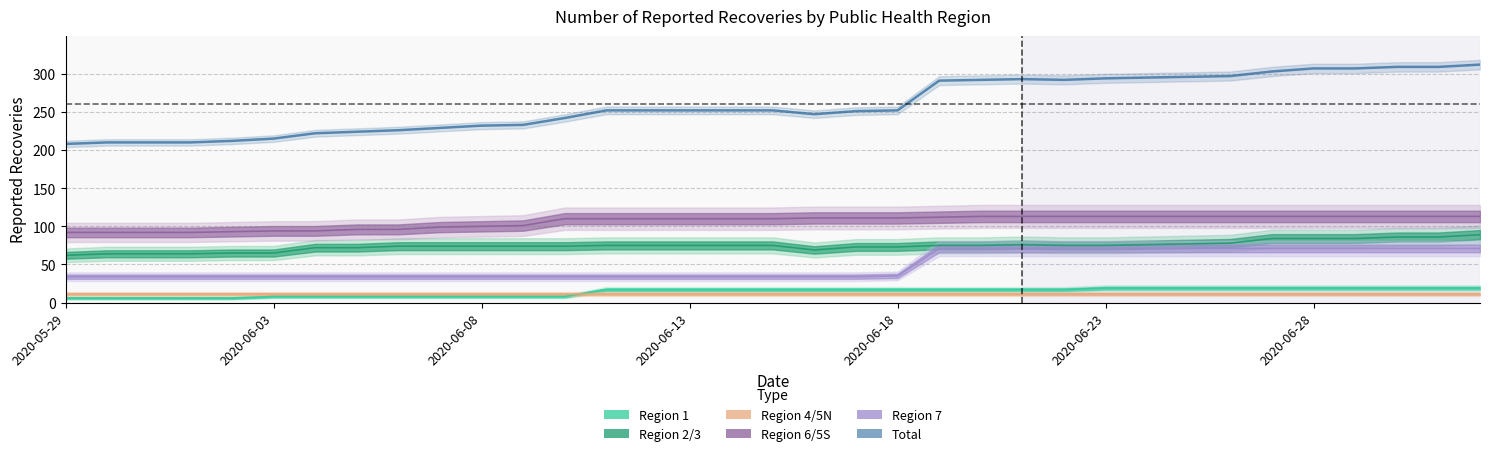

Is this an area chart (filled region under the line)?

No